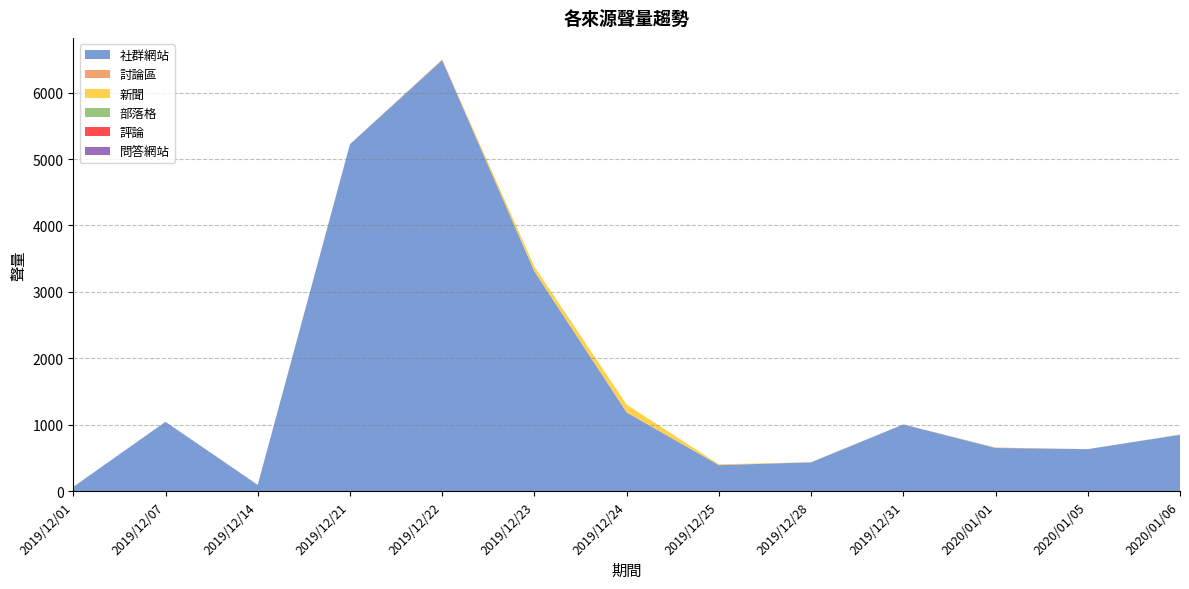

Reading left to right, list all the values displayed in this chart.

社群網站: 62	1043	92	5225	6488	3307	1182	390	432	1003	648	631	848
討論區: 1	0	2	0	12	3	8	2	3	1	7	0	1
新聞: 0	0	0	0	1	70	113	11	0	0	0	0	3
部落格: 0	0	0	0	0	0	0	0	0	0	0	0	0
評論: 0	0	0	0	0	0	0	0	0	0	0	0	0
問答網站: 0	0	0	0	0	0	0	0	0	0	0	0	0